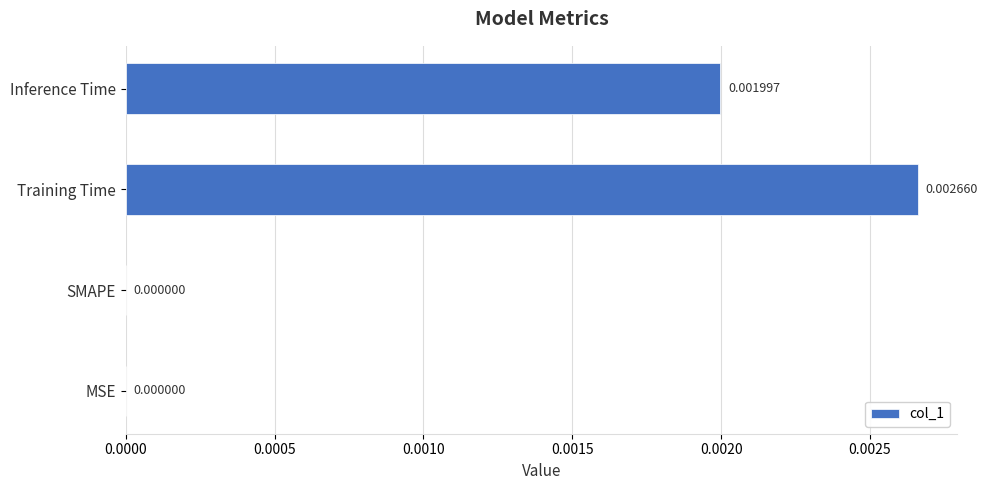

How many values are above zero?

2